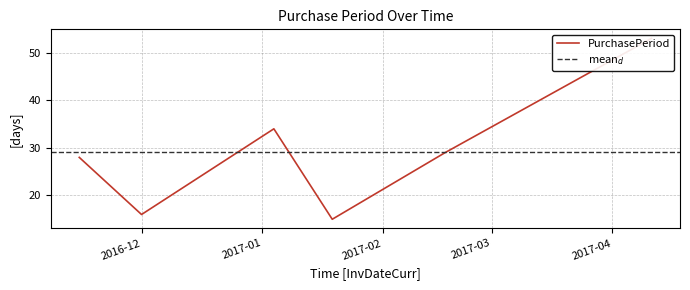

At which category does the data reach its first local peak?

2017-01-04